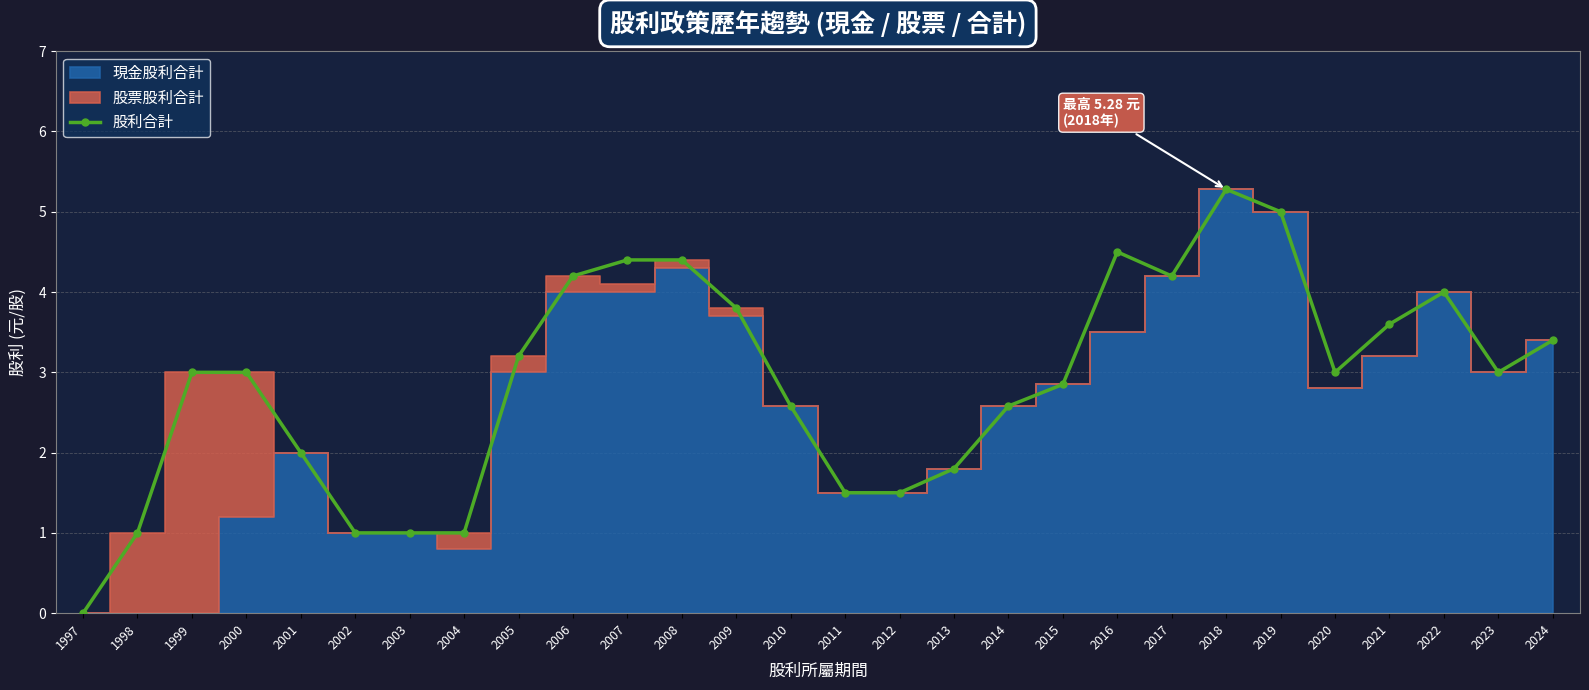

How many values are below 3?

12